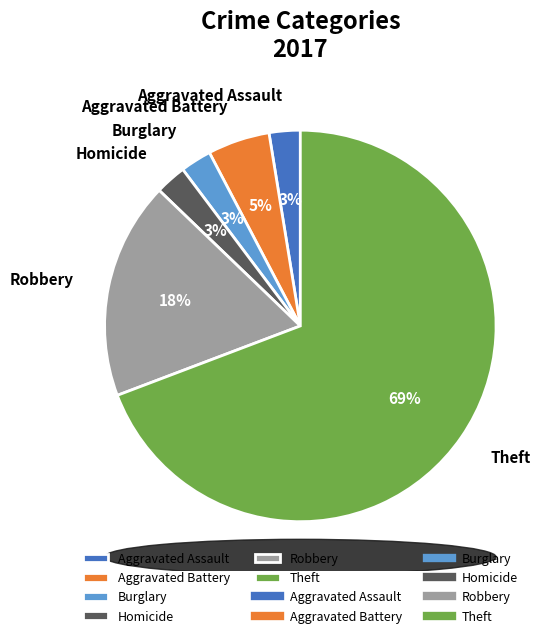

To the nearest percent, what percentage of the pie is Burglary?

3%